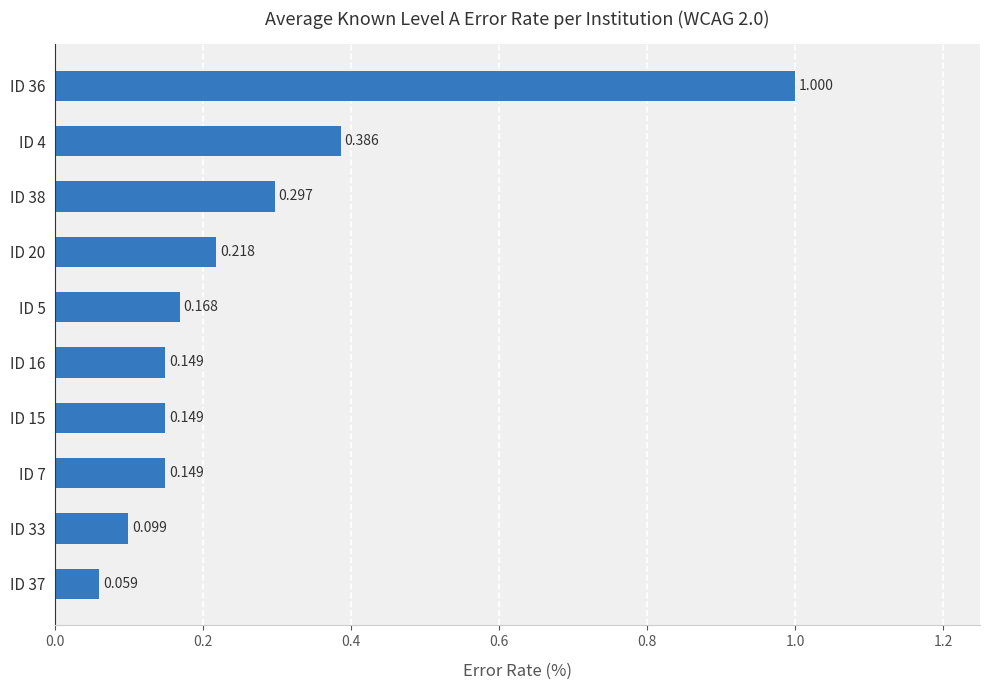

Count the number of data series in this chart.

1